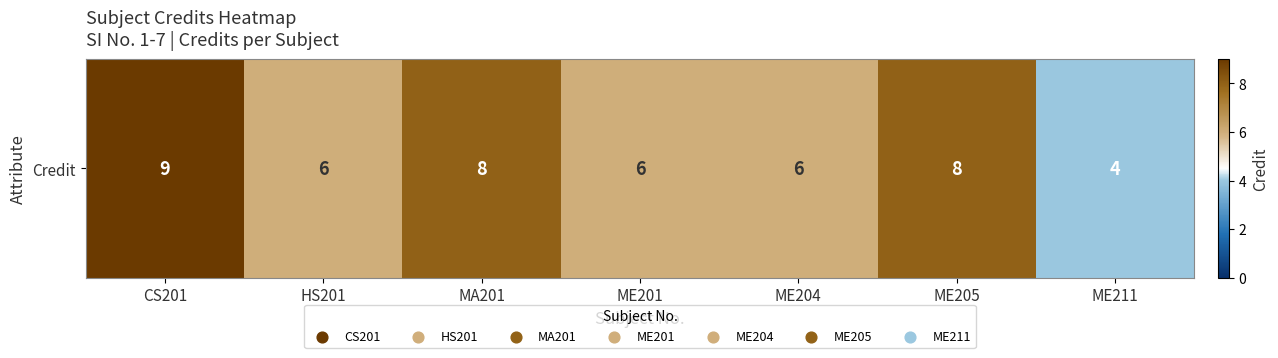

How many values are between 6 and 8?

5